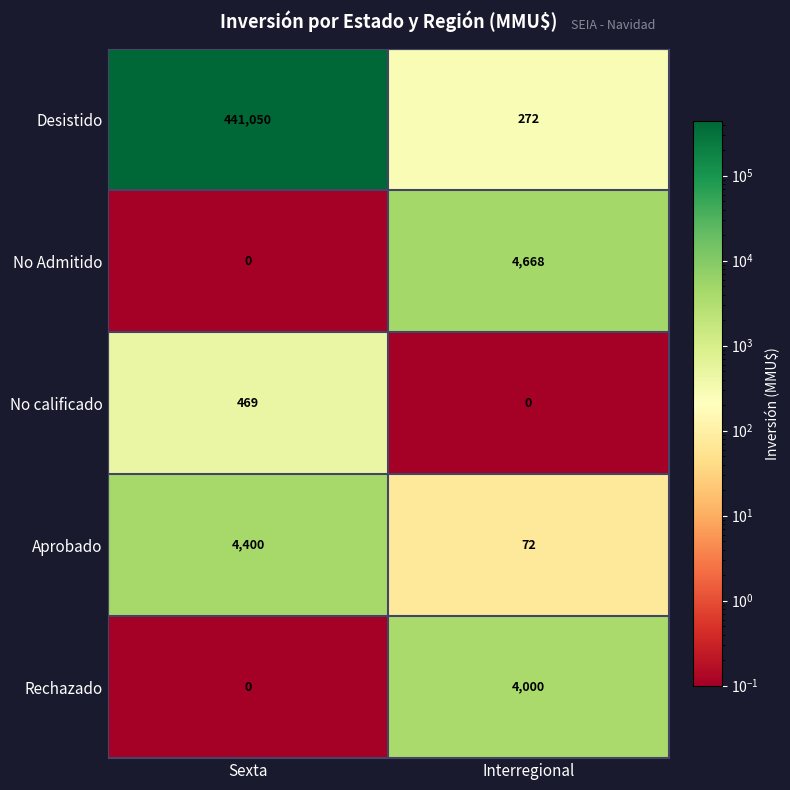

What is the average value of the Desistido series?

220661